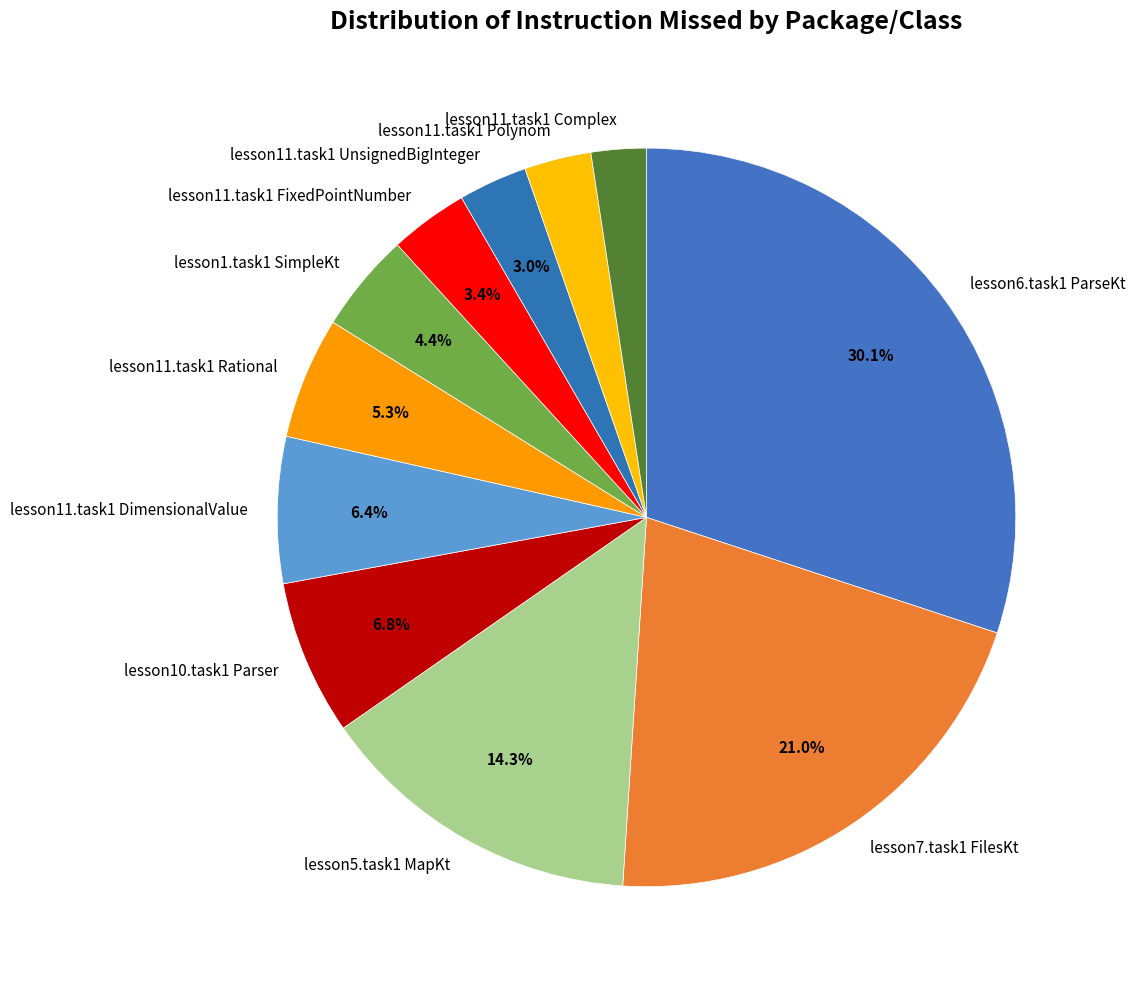

Which has a higher value, lesson10.task1 Parser or lesson11.task1 Complex?

lesson10.task1 Parser